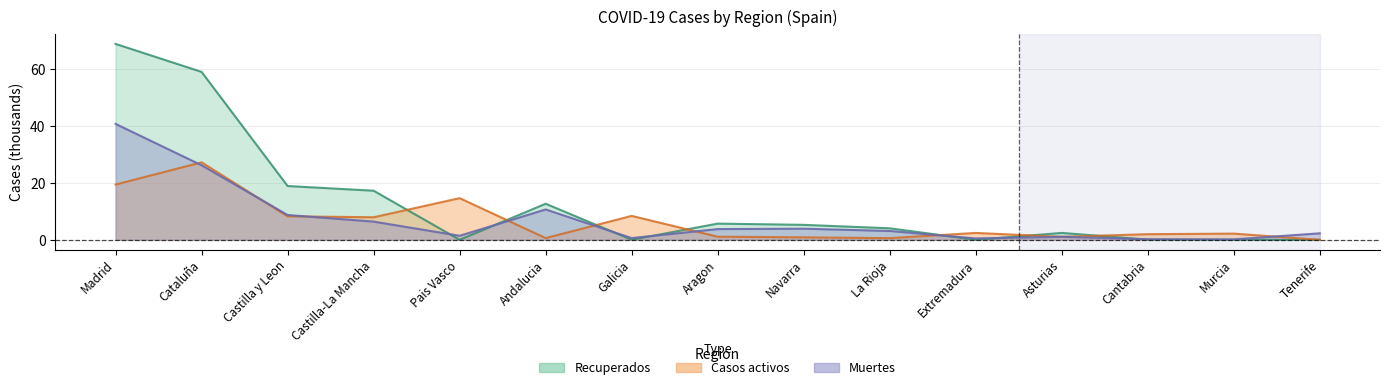

What is the label of the 3rd point from the left?

Castilla y Leon